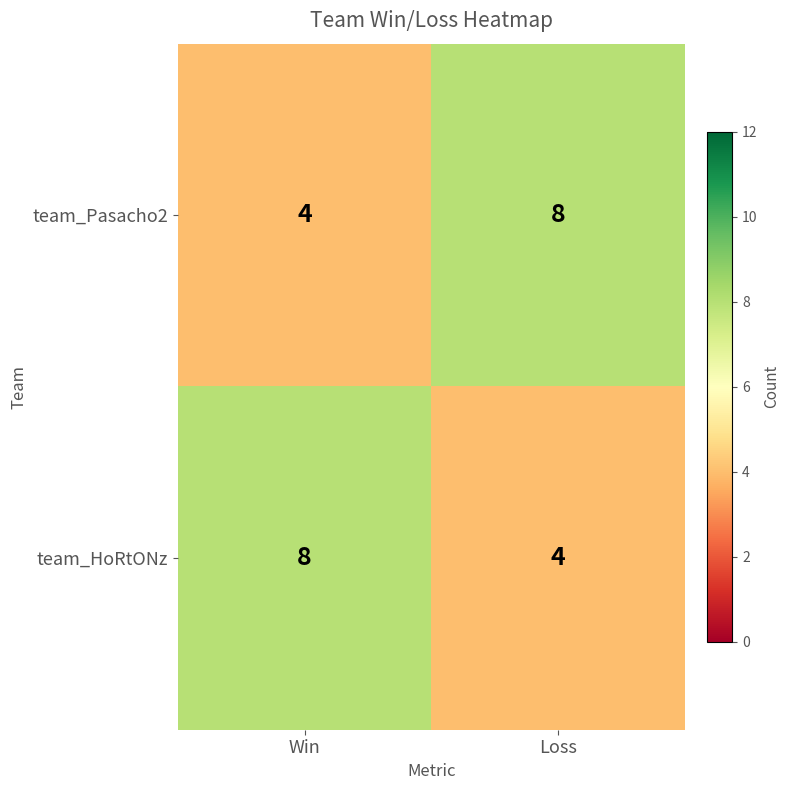

What is the spread (max minus min) of values at Loss?

4